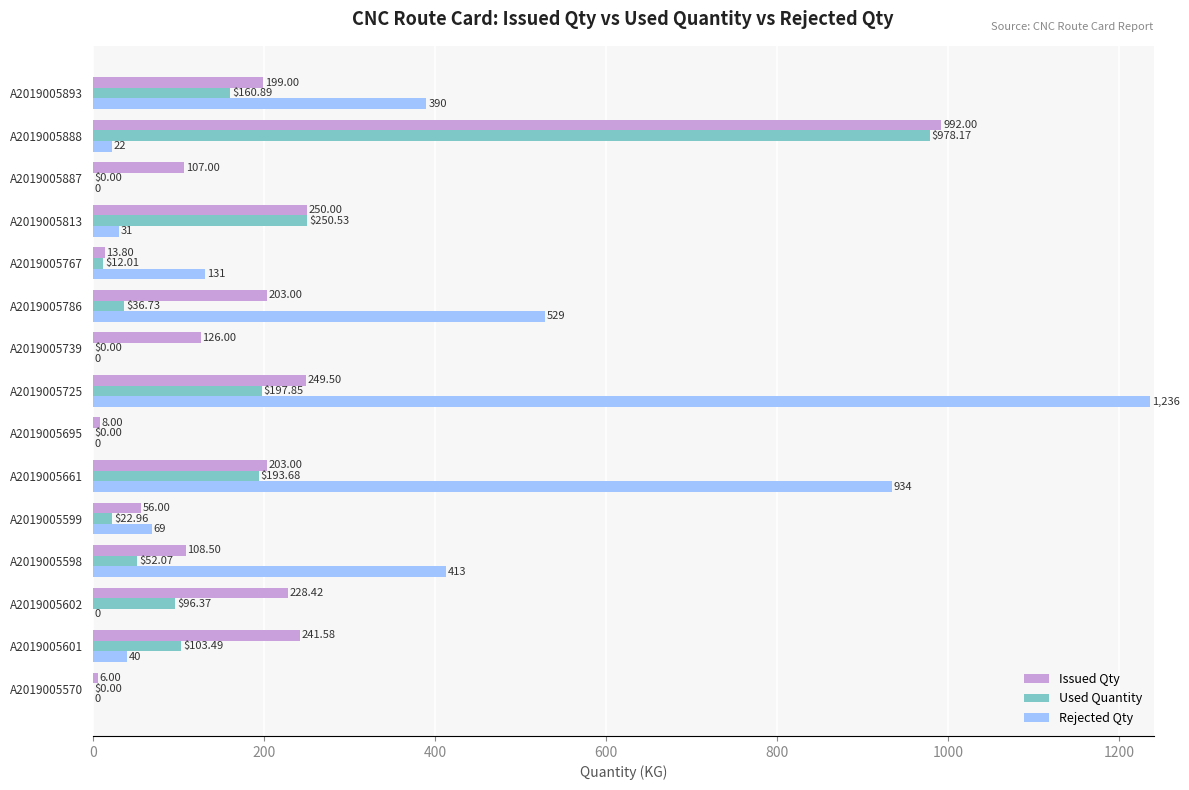

Is the value of Issued Qty at A2019005598 greater than the value of Rejected Qty at A2019005888?

Yes